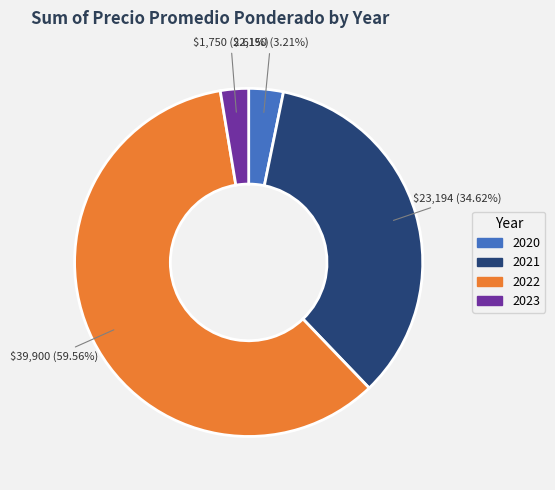

Rank the categories by value from lowest to highest.

2023, 2020, 2021, 2022